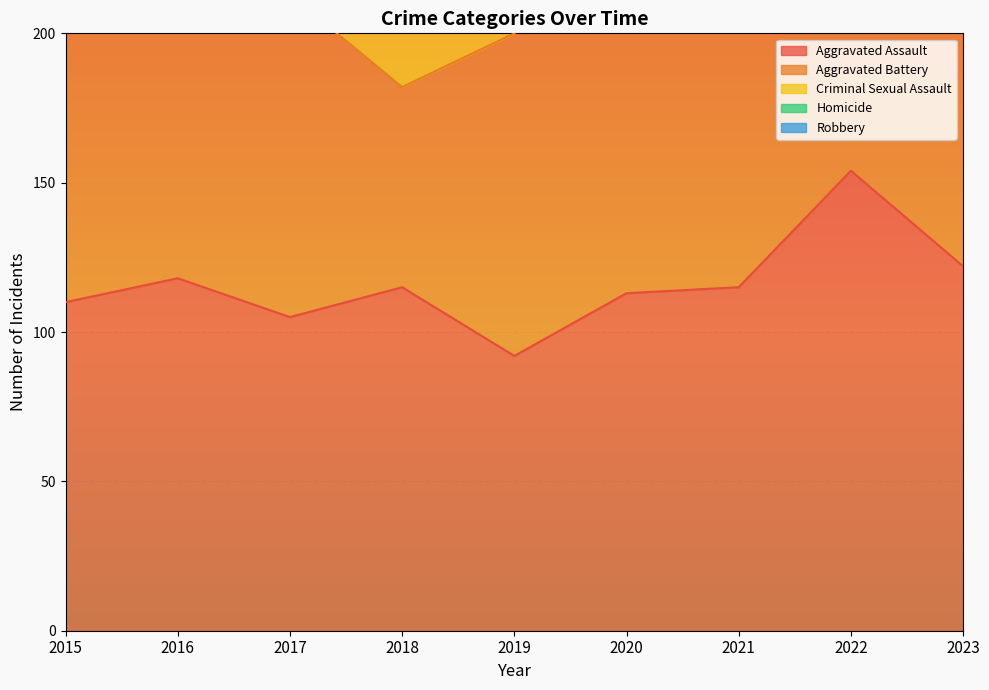

What is the maximum value shown in the chart?

194